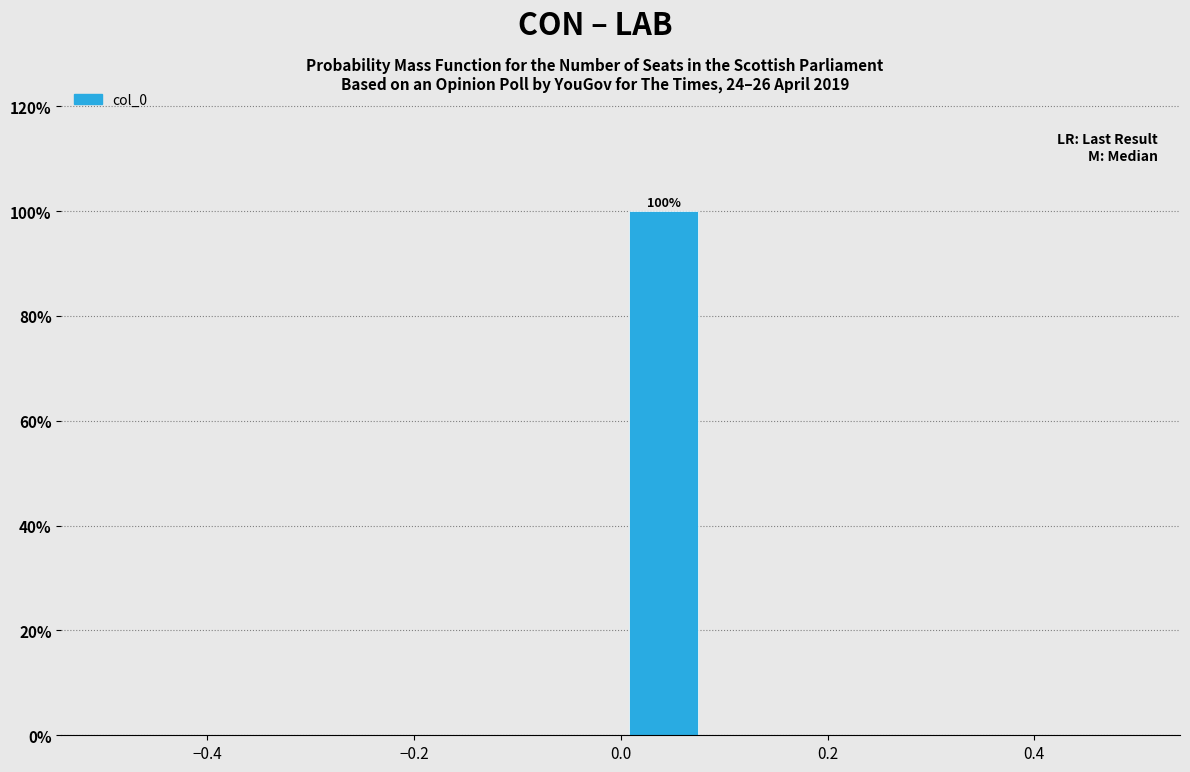

Over which range of the x-axis is the bar tallest?

0.00 to 0.08